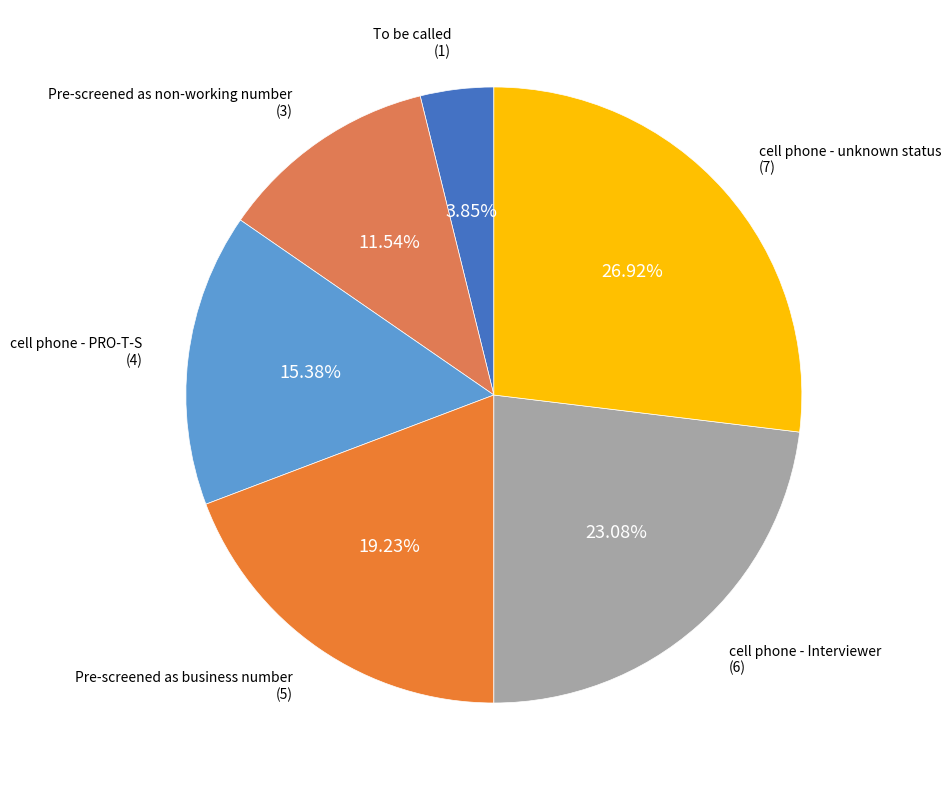

How many segments does this pie chart have?

6